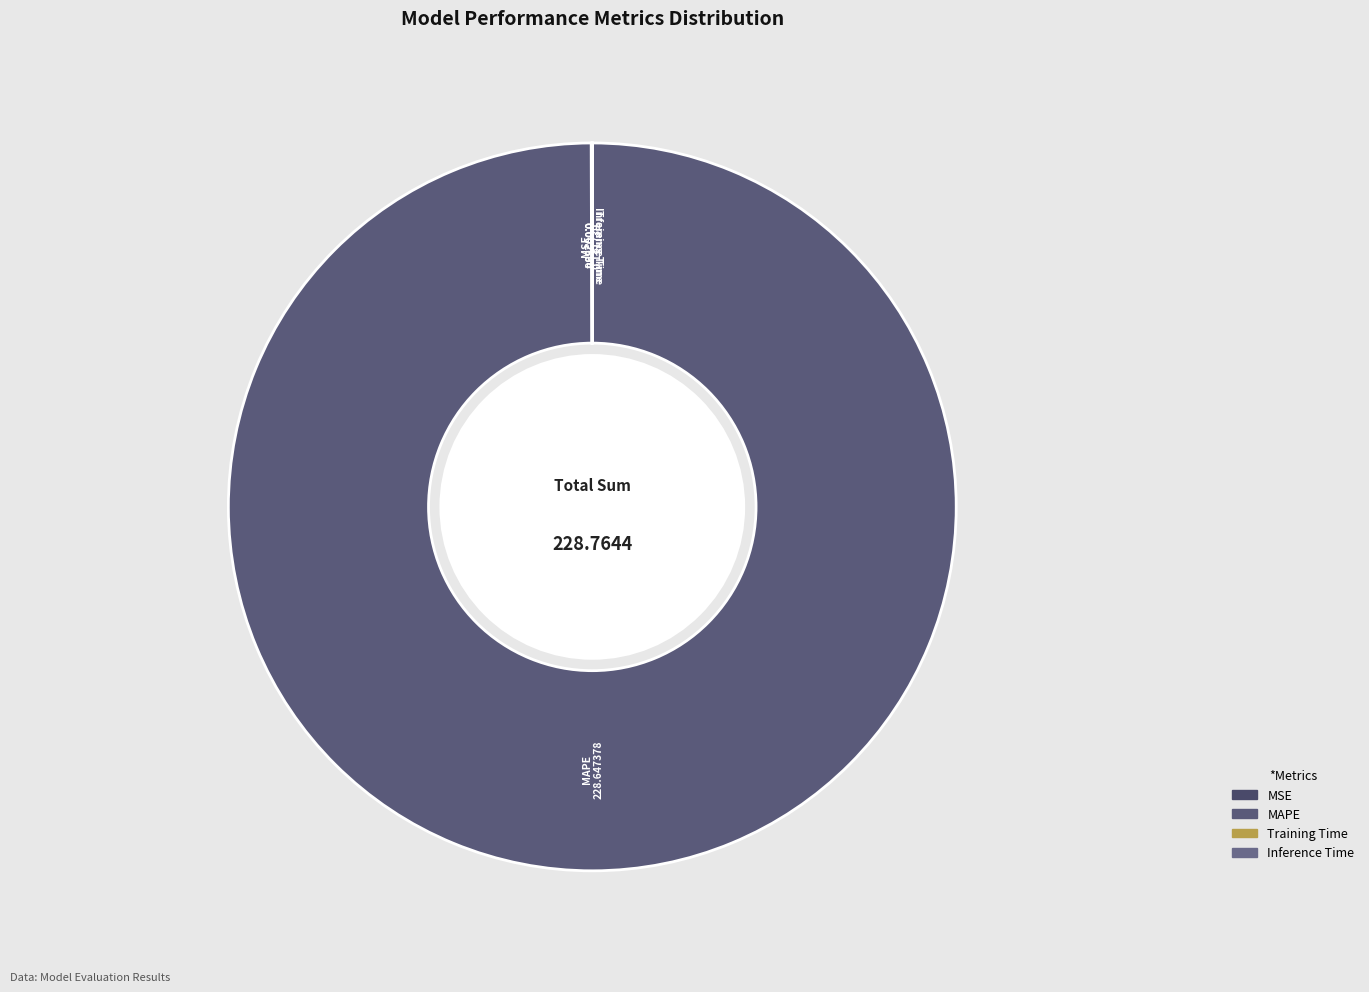

Does any single category account for the majority?

Yes